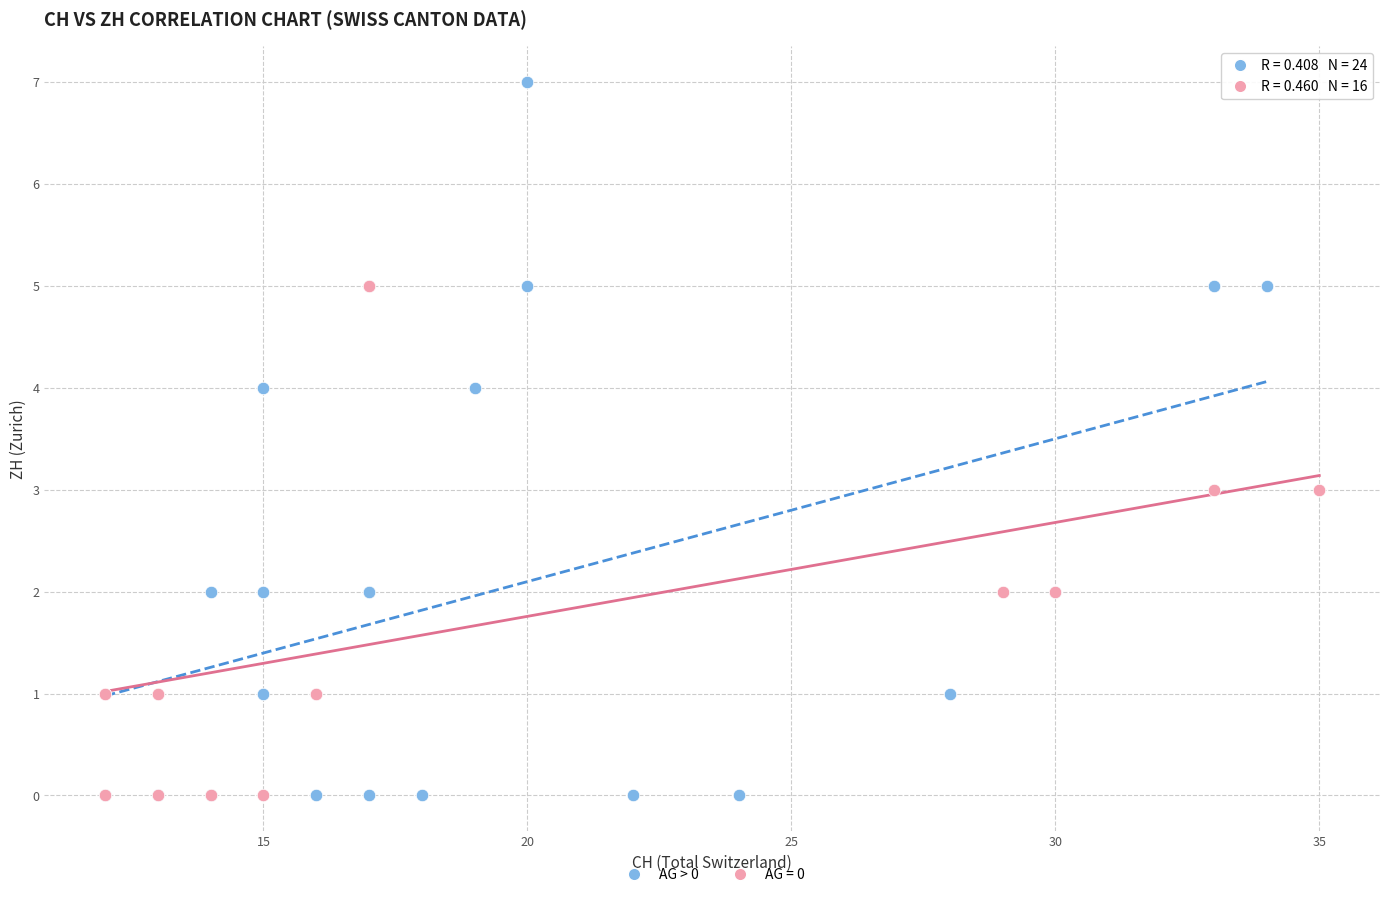

Which series contains the highest Y value?

AG > 0